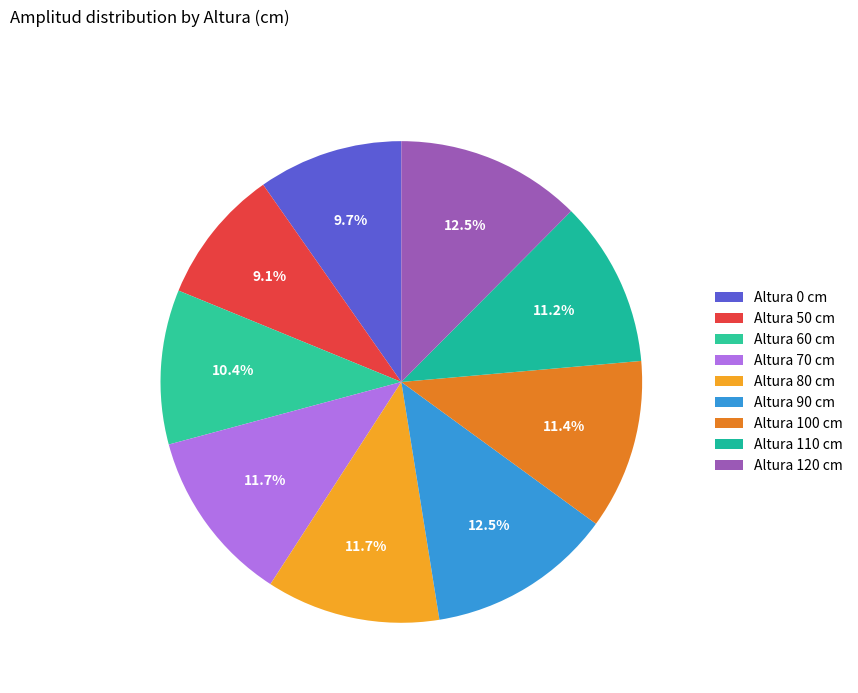

Count the number of slices in the pie.

9